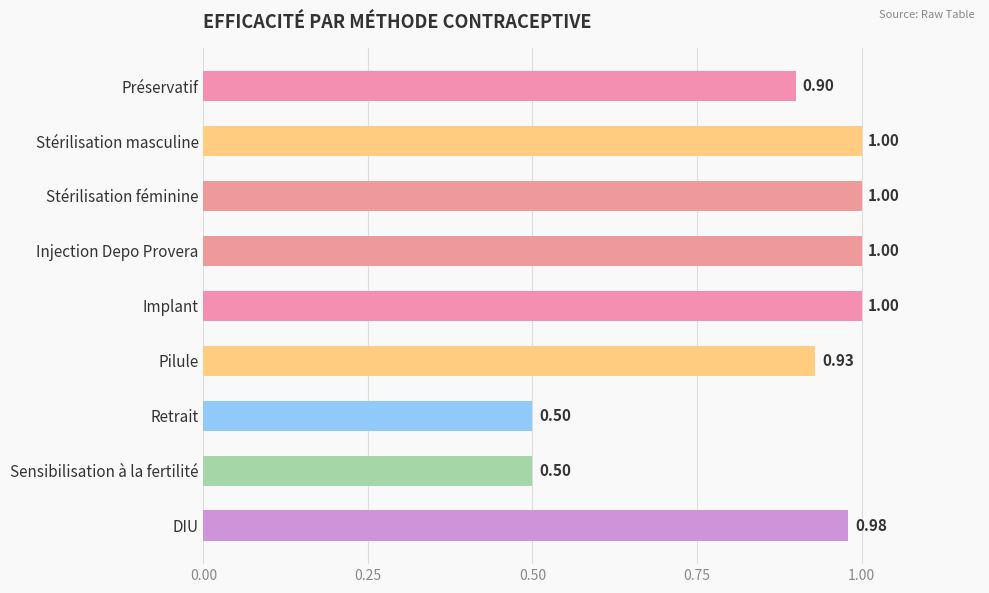

What is the average value?

0.9